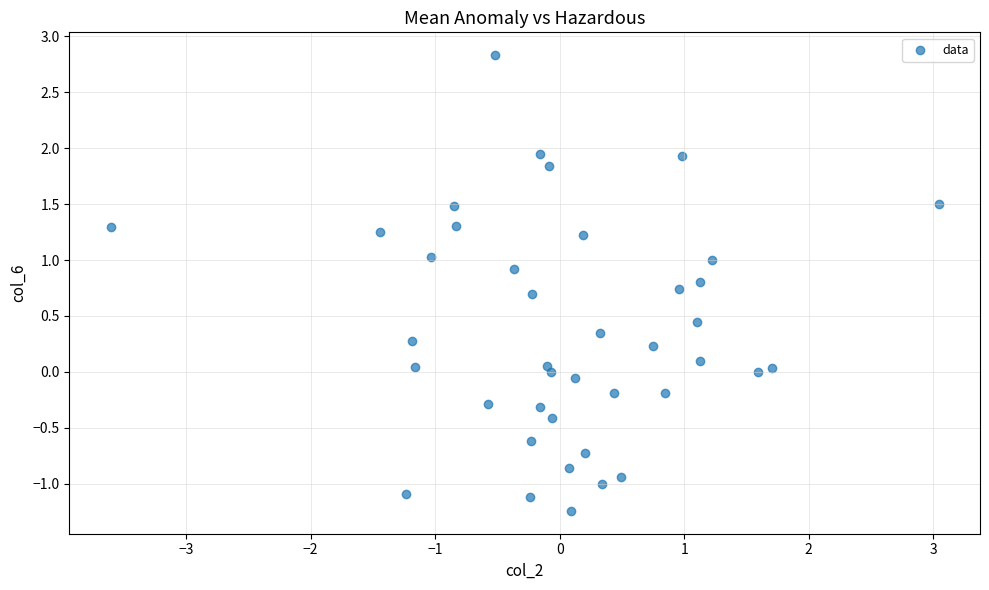

What is the range of Y values (max minus min)?

4.1